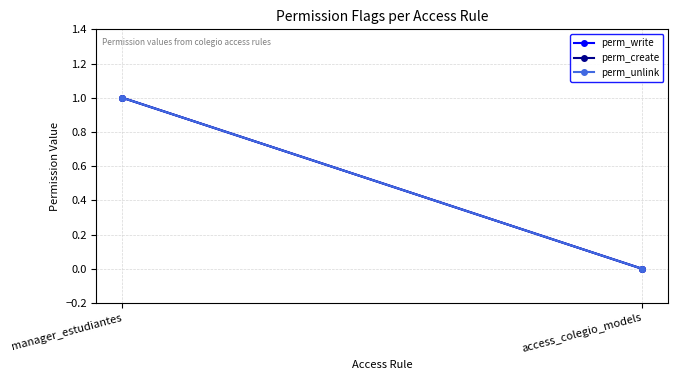

What is the sum of the perm_create values at access_colegio_models and manager_estudiantes?

1